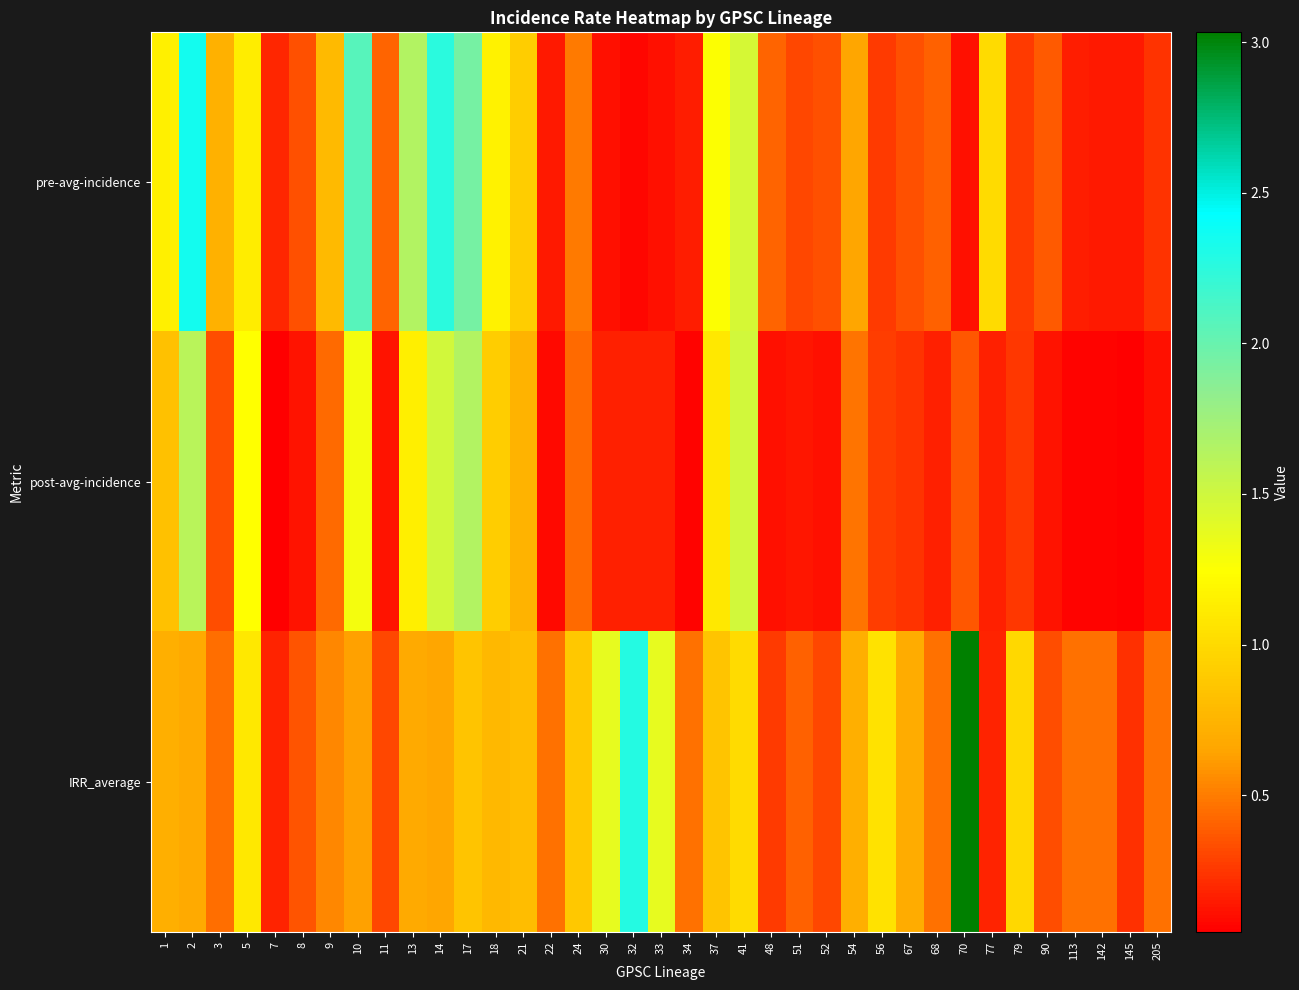

Reading left to right, list all the values displayed in this chart.

pre-avg-incidence: 1=1.1	2=2.4	3=0.7	5=1.1	7=0.2	8=0.3	9=0.8	10=2.1	11=0.4	13=1.7	14=2.3	17=1.9	18=1.2	21=0.9	22=0.1	24=0.5	30=0.1	32=0.1	33=0.1	34=0.2	37=1.3	41=1.5	48=0.4	51=0.3	52=0.3	54=0.7	56=0.3	67=0.3	68=0.4	70=0.1	77=1.0	79=0.3	90=0.4	113=0.2	142=0.1	145=0.1	205=0.2
post-avg-incidence: 1=0.8	2=1.6	3=0.3	5=1.2	7=0.0	8=0.1	9=0.4	10=1.3	11=0.1	13=1.1	14=1.5	17=1.6	18=0.9	21=0.7	22=0.1	24=0.4	30=0.2	32=0.2	33=0.2	34=0.1	37=1.1	41=1.5	48=0.1	51=0.1	52=0.1	54=0.5	56=0.3	67=0.2	68=0.2	70=0.4	77=0.2	79=0.3	90=0.1	113=0.1	142=0.1	145=0.0	205=0.1
IRR_average: 1=0.7	2=0.7	3=0.4	5=1.1	7=0.2	8=0.4	9=0.5	10=0.6	11=0.3	13=0.7	14=0.7	17=0.9	18=0.8	21=0.8	22=0.5	24=0.9	30=1.4	32=2.3	33=1.4	34=0.5	37=0.9	41=1.0	48=0.3	51=0.4	52=0.3	54=0.7	56=1.1	67=0.7	68=0.5	70=3.0	77=0.2	79=1.0	90=0.3	113=0.5	142=0.5	145=0.2	205=0.5